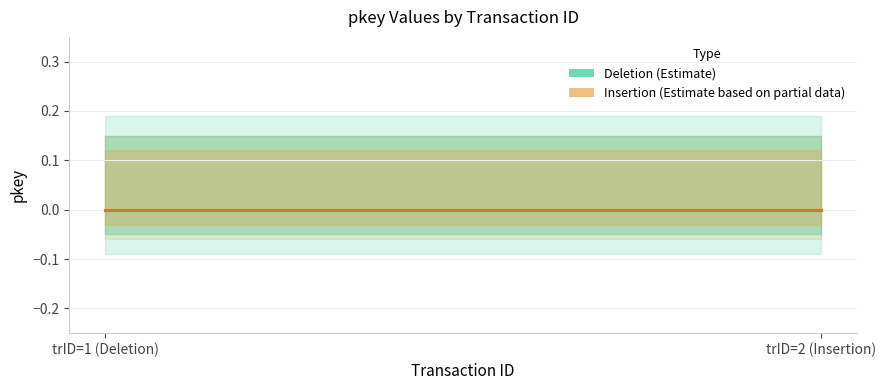

Which category has the lowest value across all series?

trID=1 (Deletion)